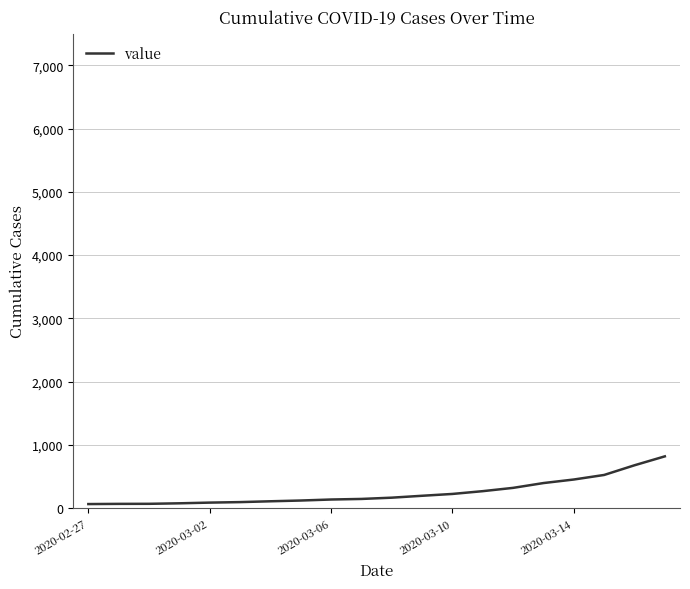

What is the difference between the maximum and minimum values?

754